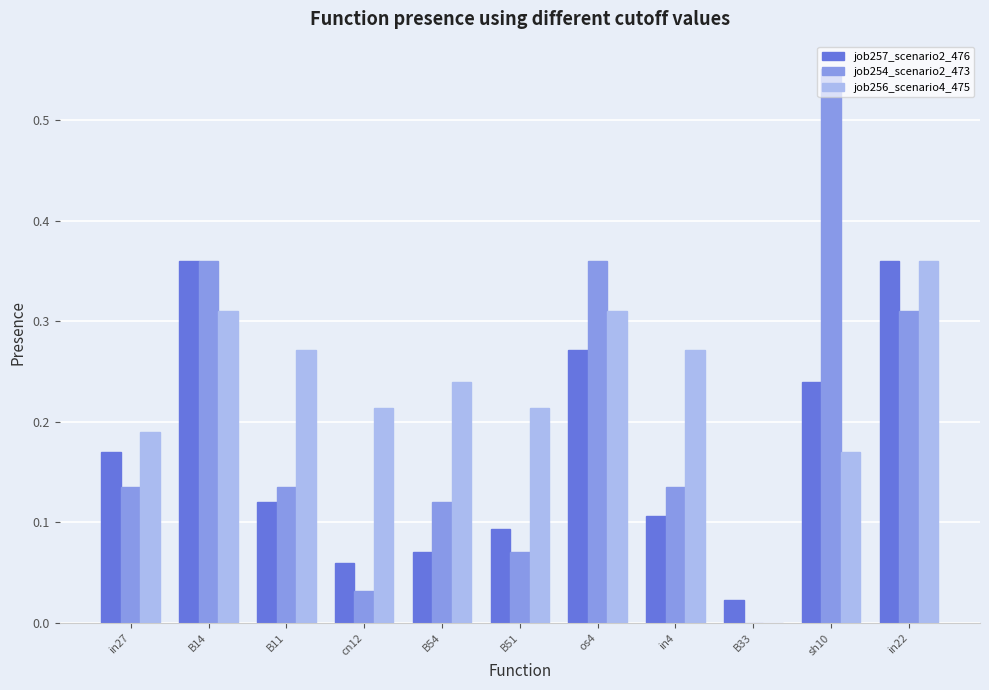

What is the sum of all job256_scenario4_475 values?

2.6